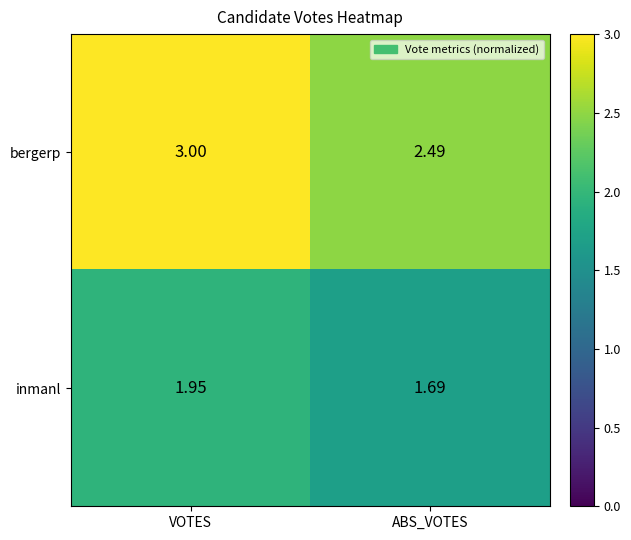

Where is bergerp nearest to the value 2?

ABS_VOTES